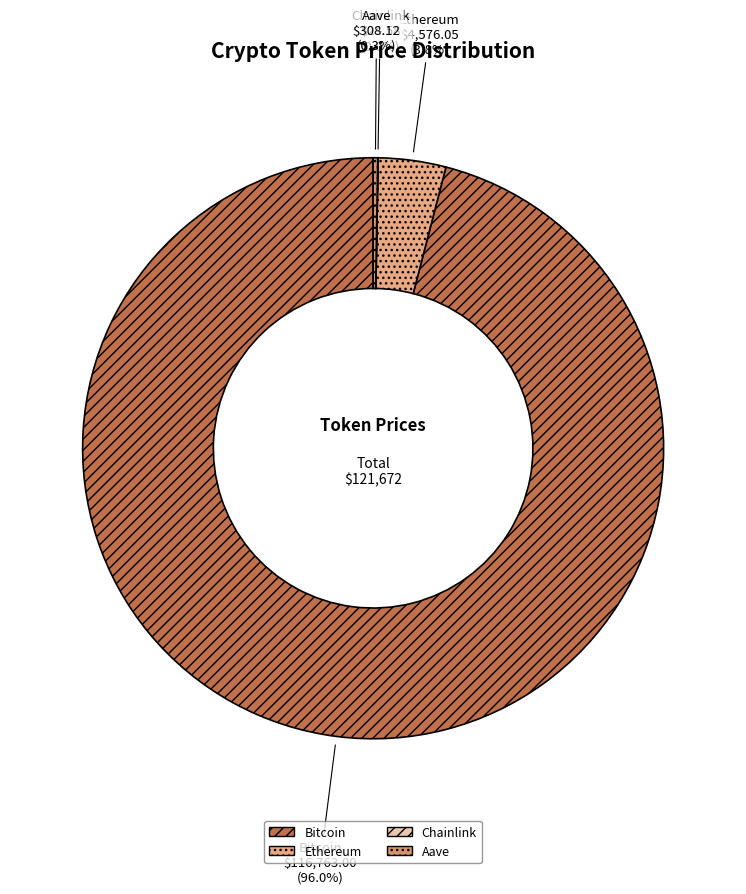

To the nearest percent, what portion does Ethereum represent?

4%